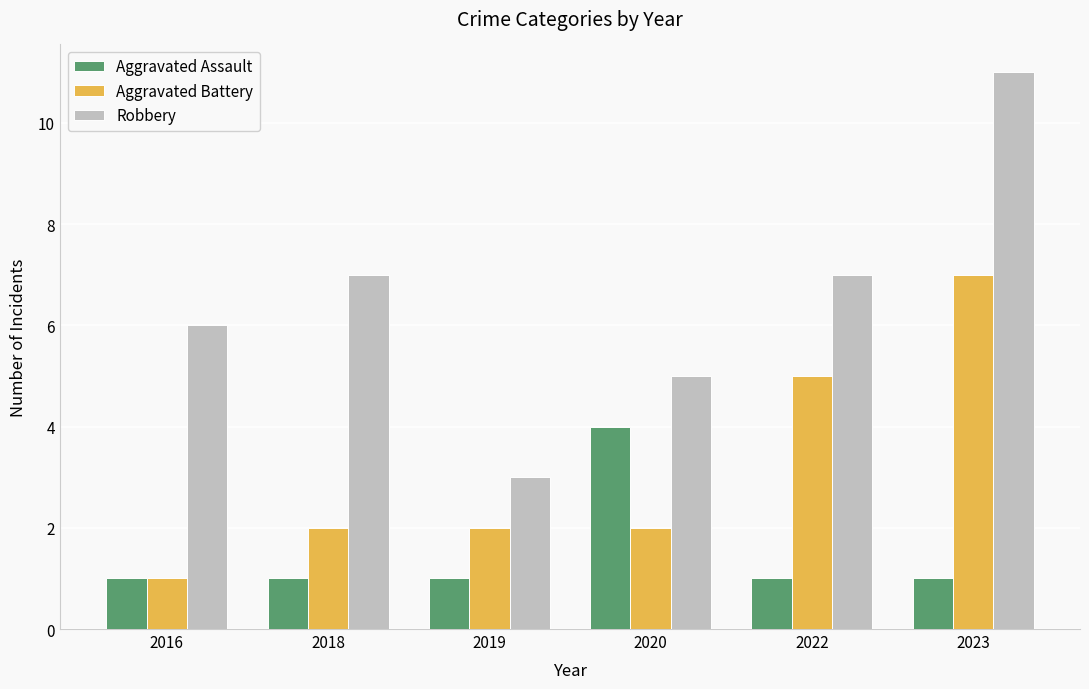

Read the Robbery value at 2023.

11